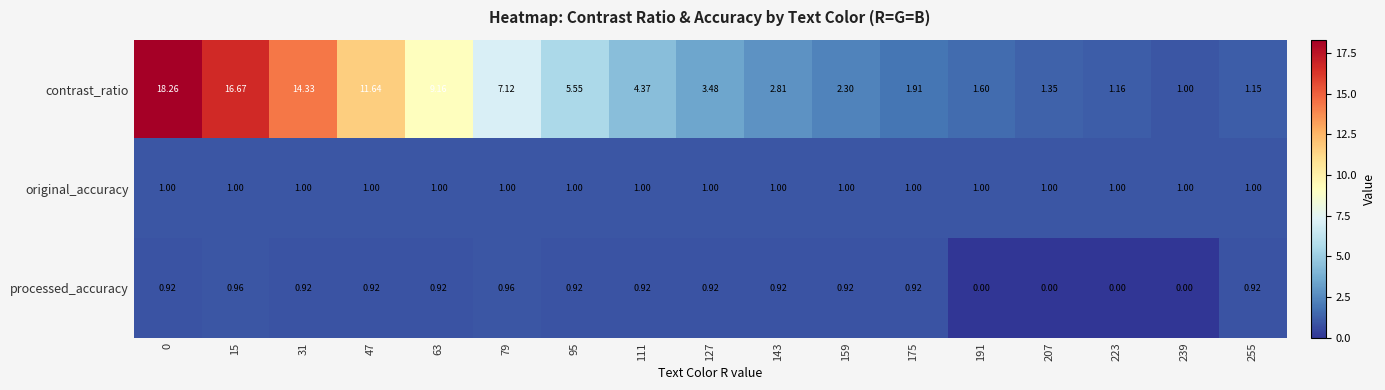

Which series has the largest total across all categories?

contrast_ratio